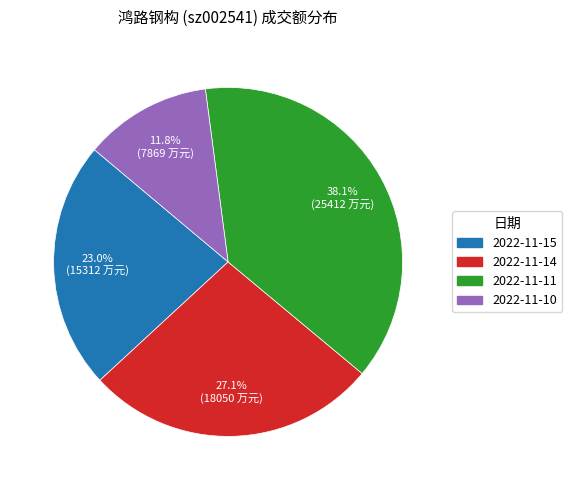

Rank the categories by value from lowest to highest.

2022-11-10, 2022-11-15, 2022-11-14, 2022-11-11